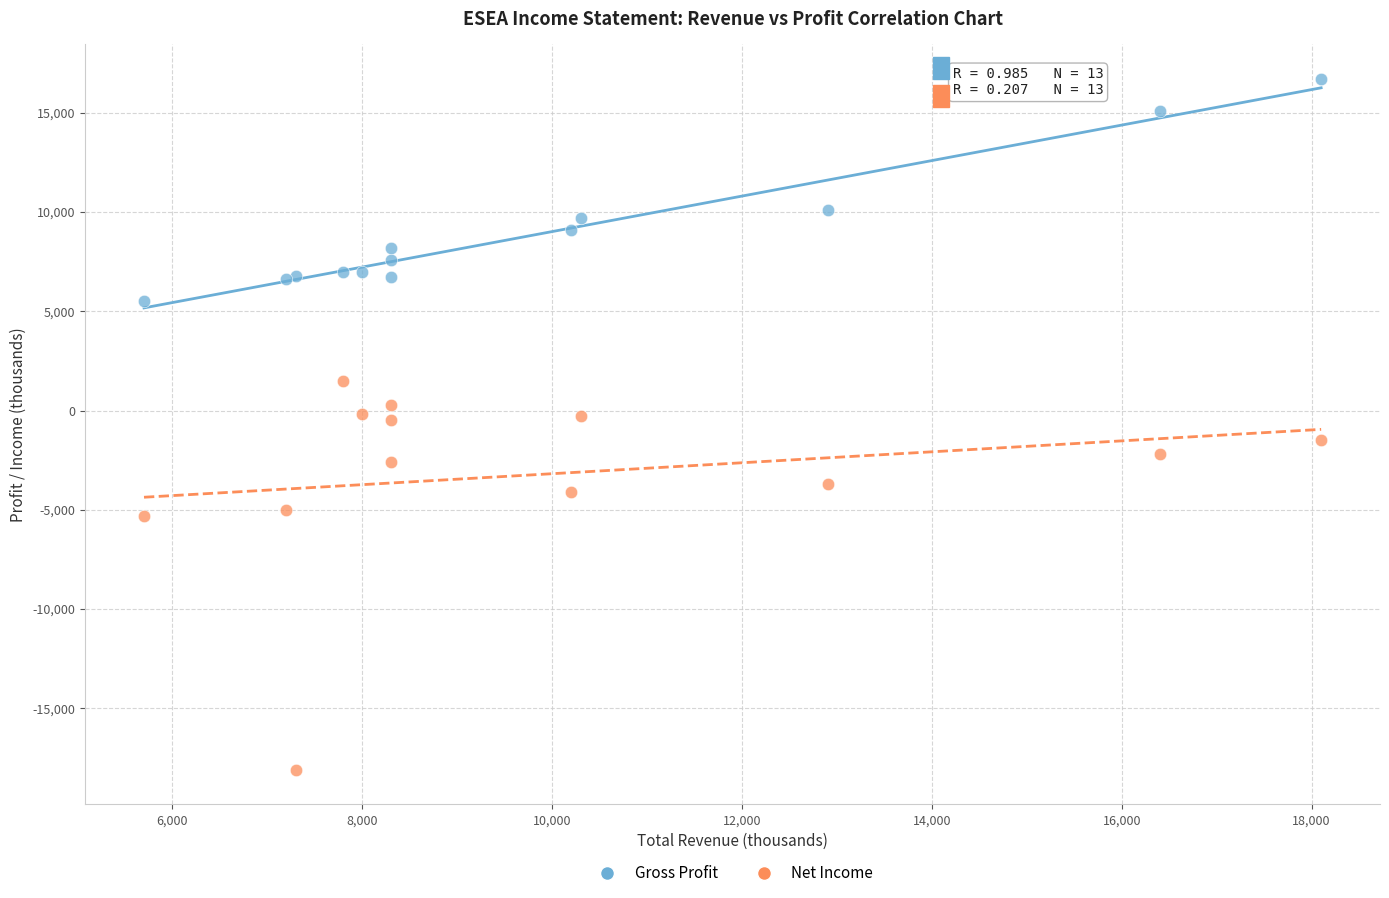

Which series reaches the maximum Y coordinate?

Gross Profit